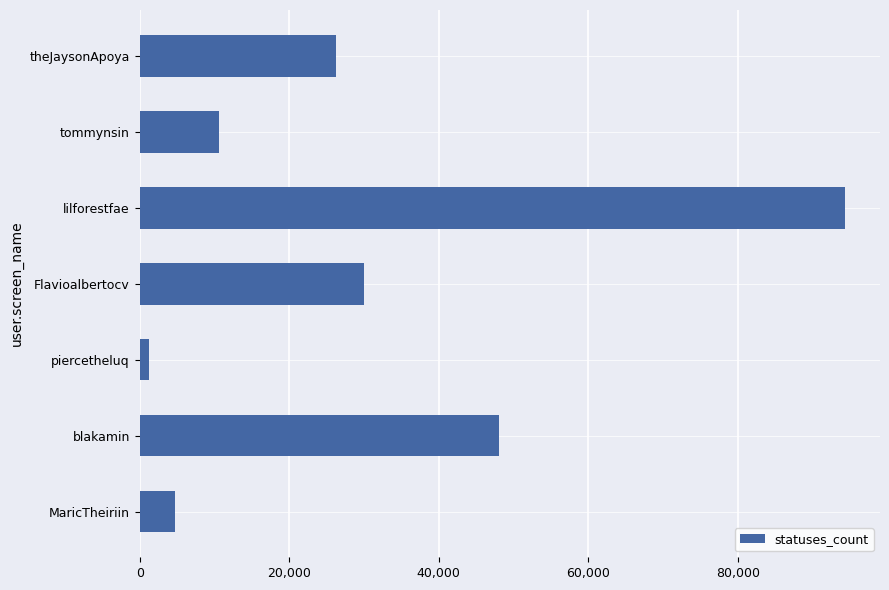

What is the maximum value shown in the chart?

94322